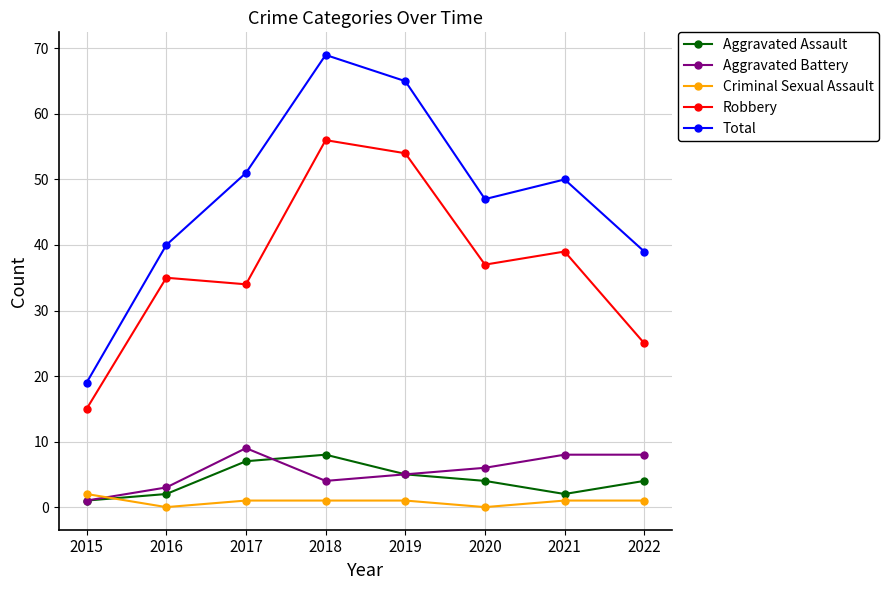

Is it true that Robbery equals 19 at 2016?

False